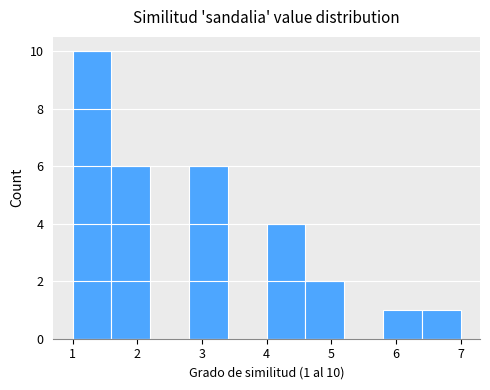

Which range on the x-axis has the tallest bar?

1.0 to 1.6